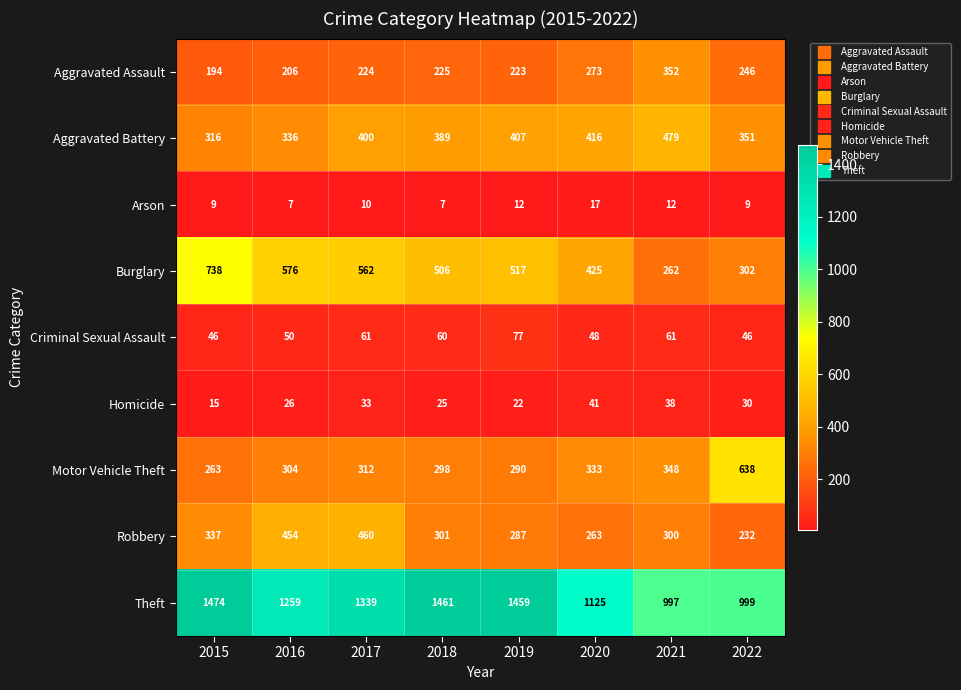

What is the greatest value displayed?

1474